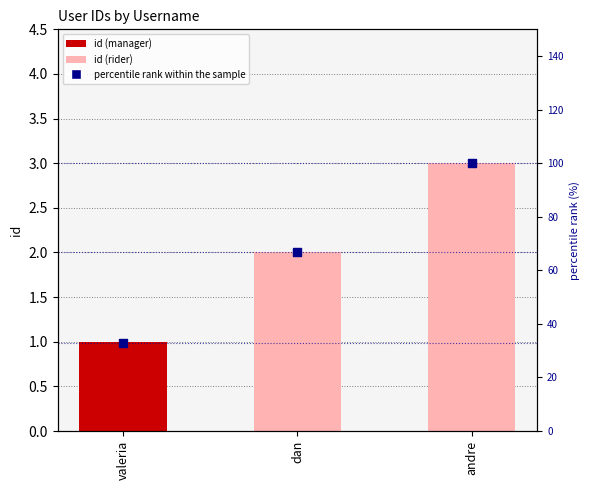

At which category is the sum across all series the highest?

andre